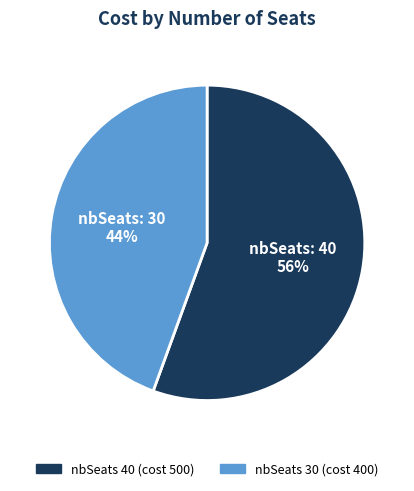

Is there a majority slice in this chart?

Yes